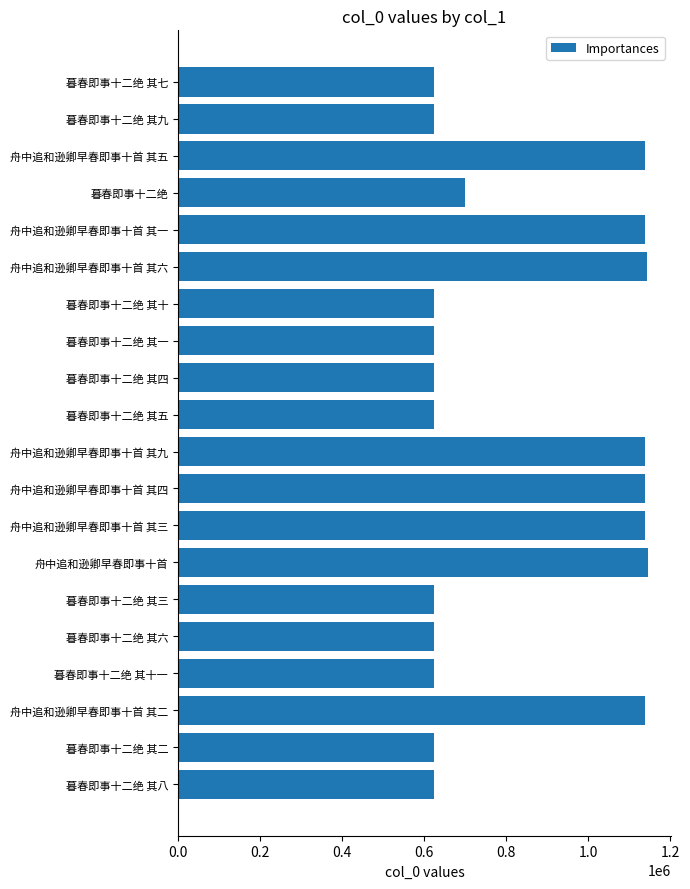

Count the number of categories in the chart.

20